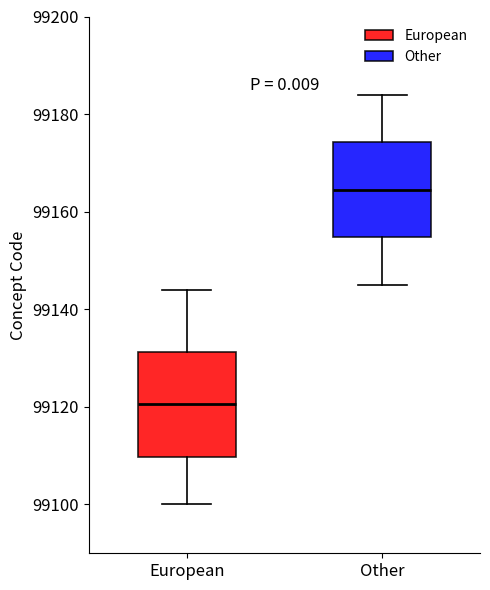

Reading left to right, transcribe this box plot: for each box, give where its median line is, the range the box spans, and where its two whiskers end, as read against the y-axis. The values are not printed on the chart, so give them approximately, as read against the axis.

European: median 99120, box 99110 to 99132, whiskers 99100 to 99144
Other: median 99164, box 99154 to 99174, whiskers 99146 to 99184